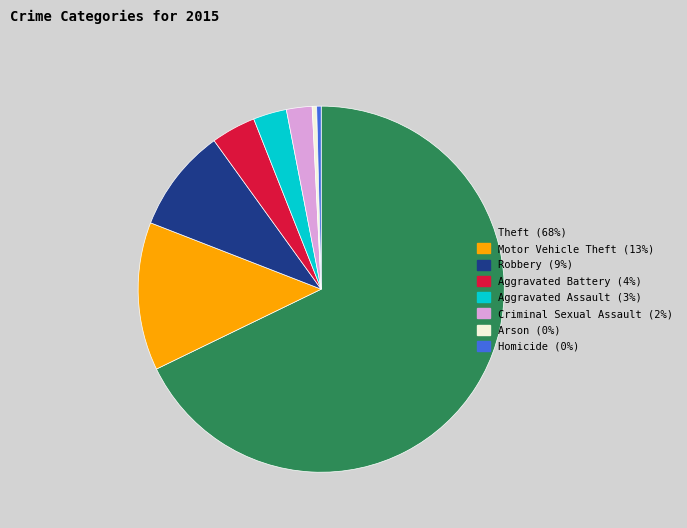

Does Motor Vehicle Theft represent more than half of the total?

No